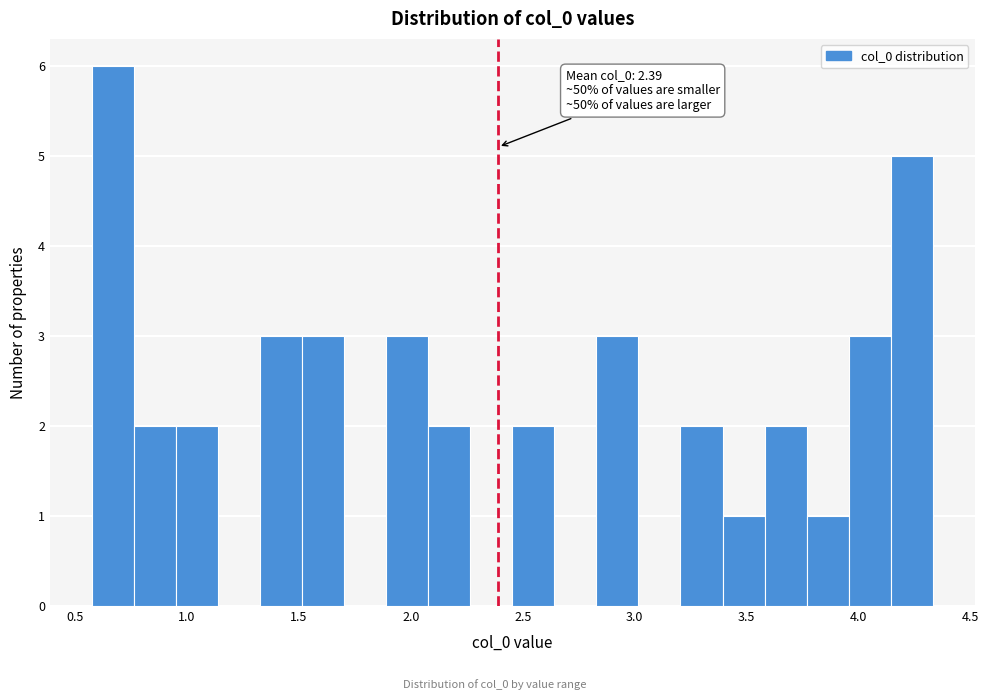

Read against the x-axis, roughly where is the centre of the tallest bar?

0.65